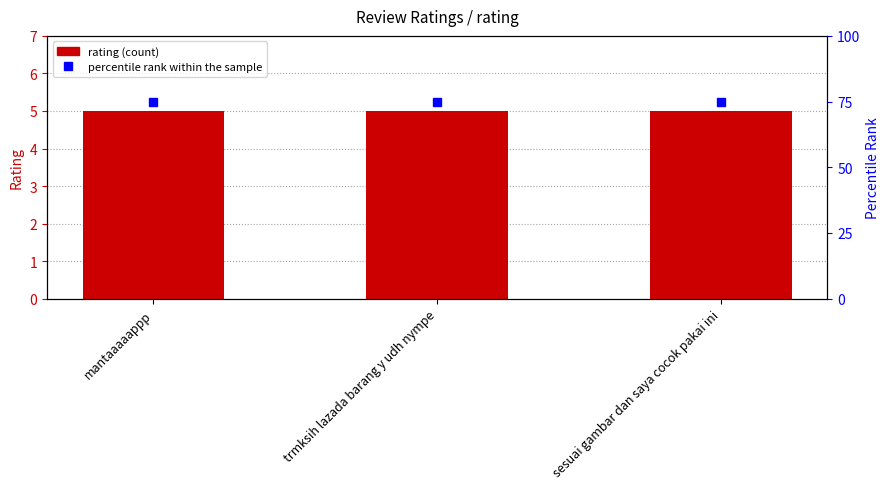

Reading left to right, list all the values displayed in this chart.

rating: 5	5	5
percentile rank within the sample: 75	75	75